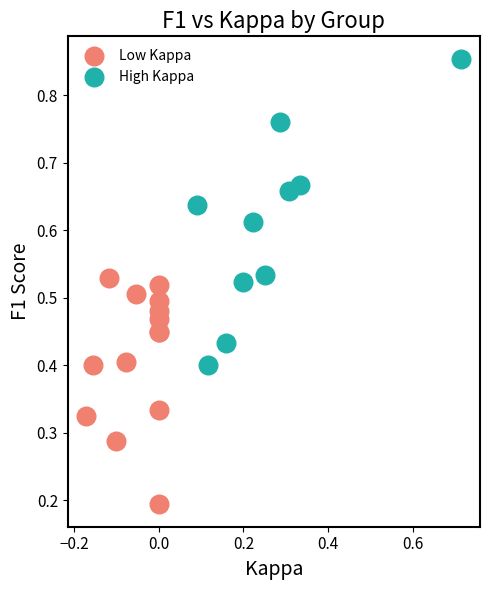

Which series has the widest spread of Y values?

High Kappa